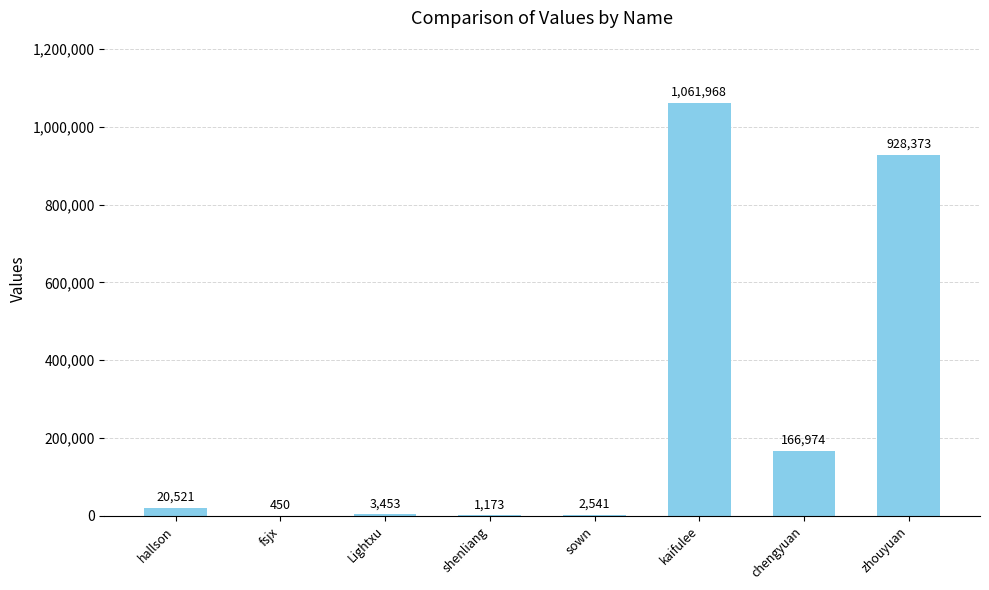

At which category does the chart reach its peak across all series?

kaifulee